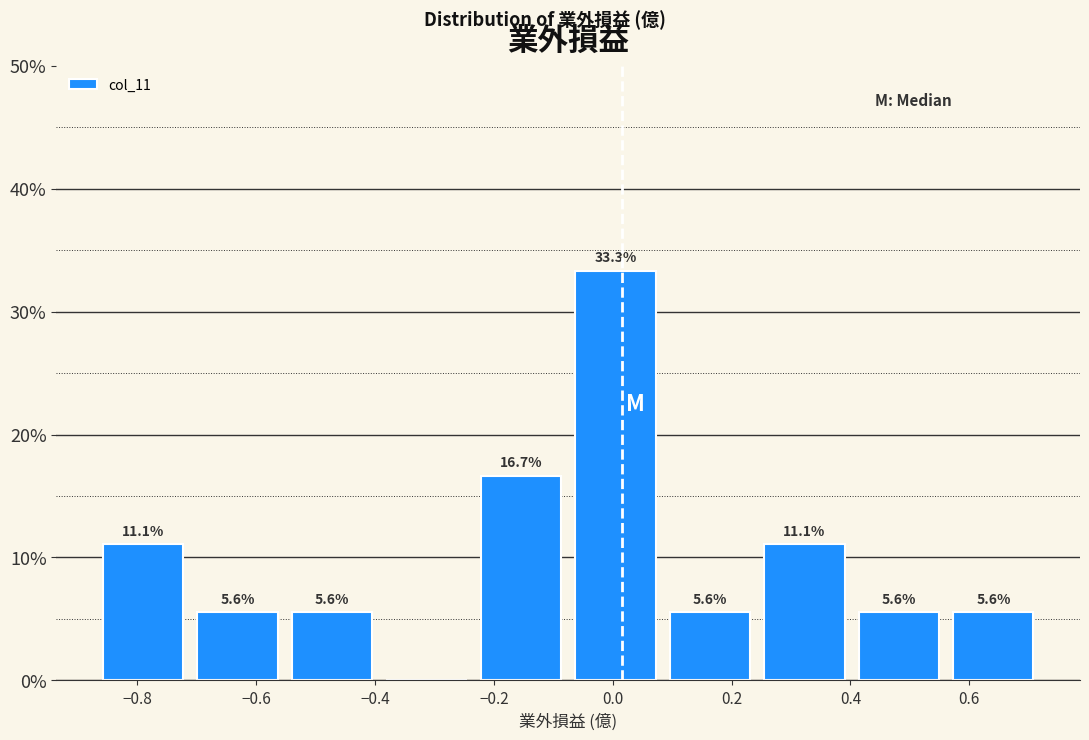

Over which range of the x-axis is the bar tallest?

-0.08 to 0.08